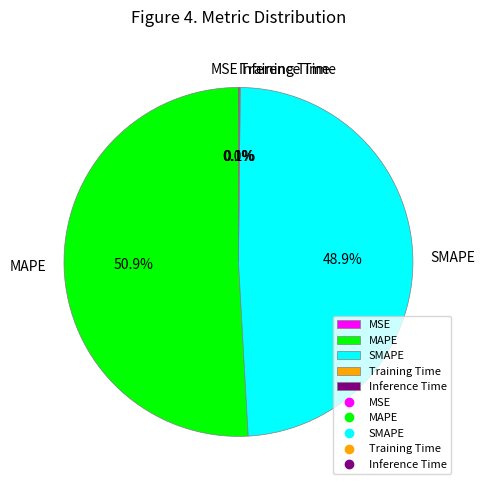

Which slice is the largest?

MAPE